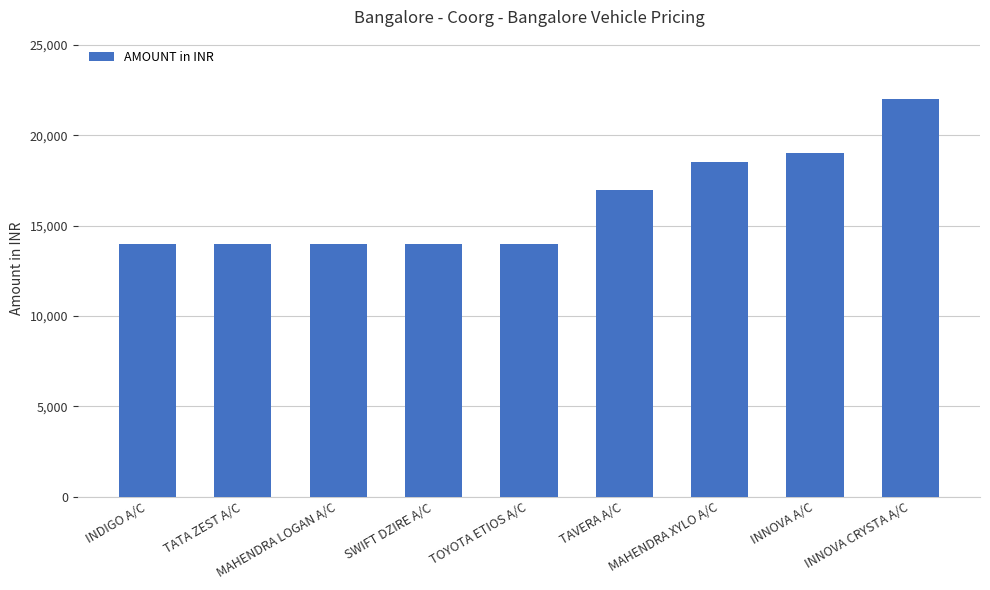

Approximately how many times larger is the value at TATA ZEST A/C compared to MAHENDRA XYLO A/C?

0.8